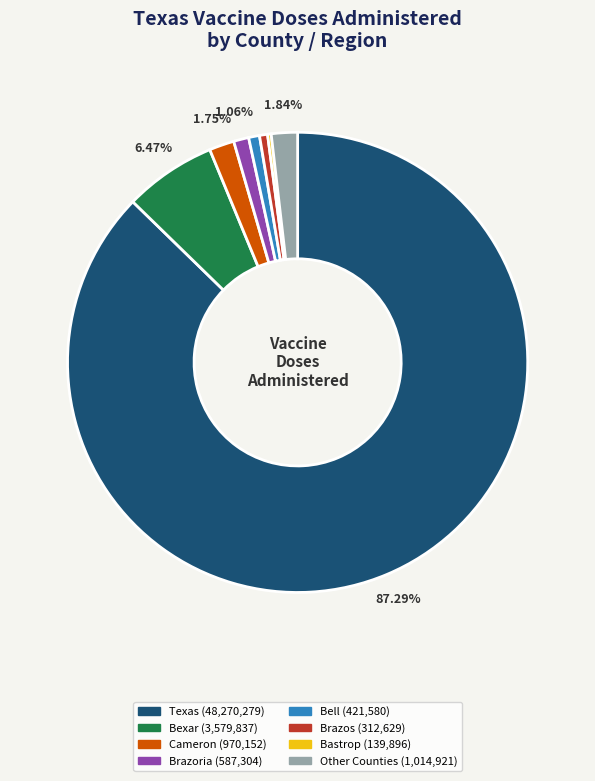

Does any single category account for the majority?

Yes